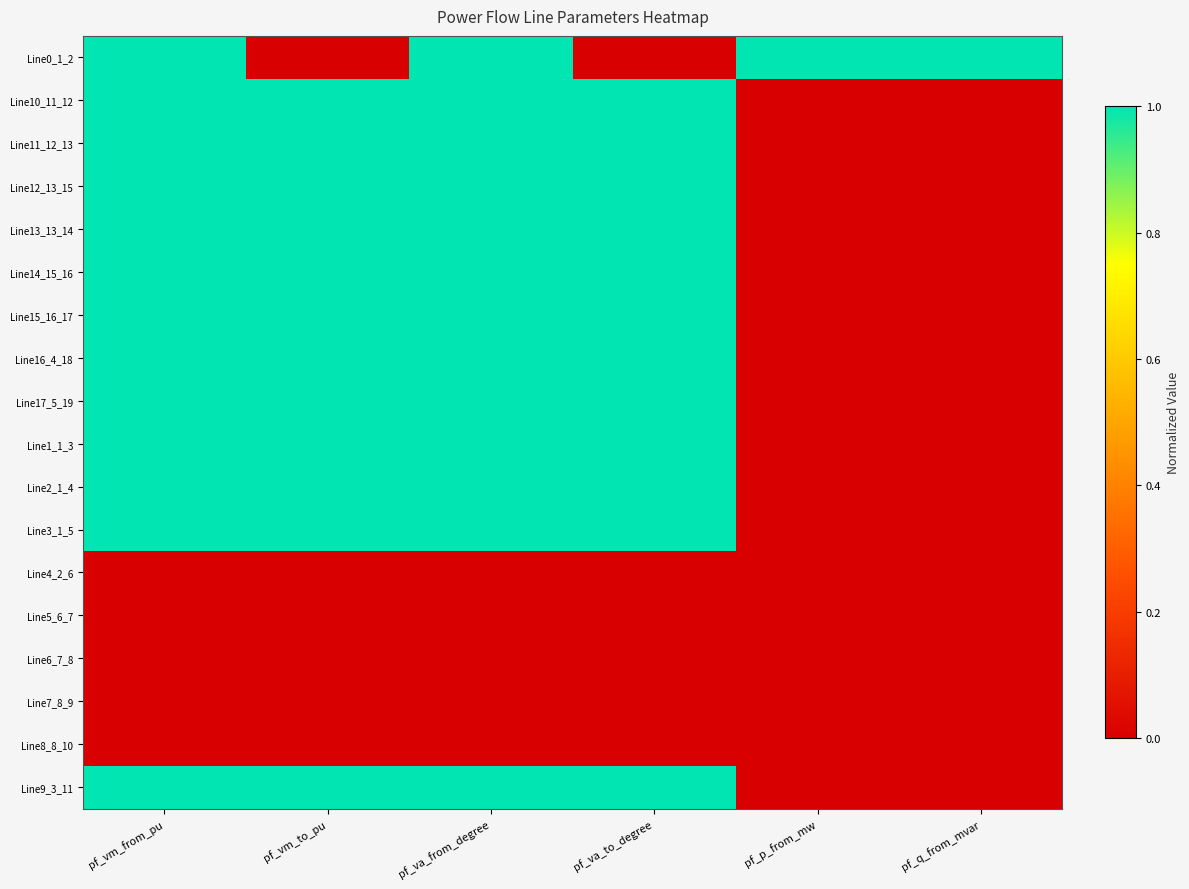

What is the spread (max minus min) of values at pf_p_from_mw?

1.0